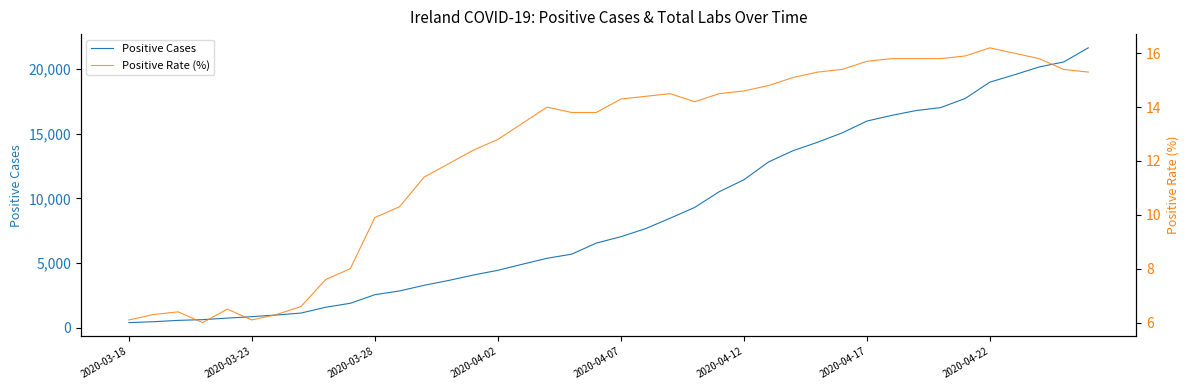

At which category does the chart reach its peak across all series?

39